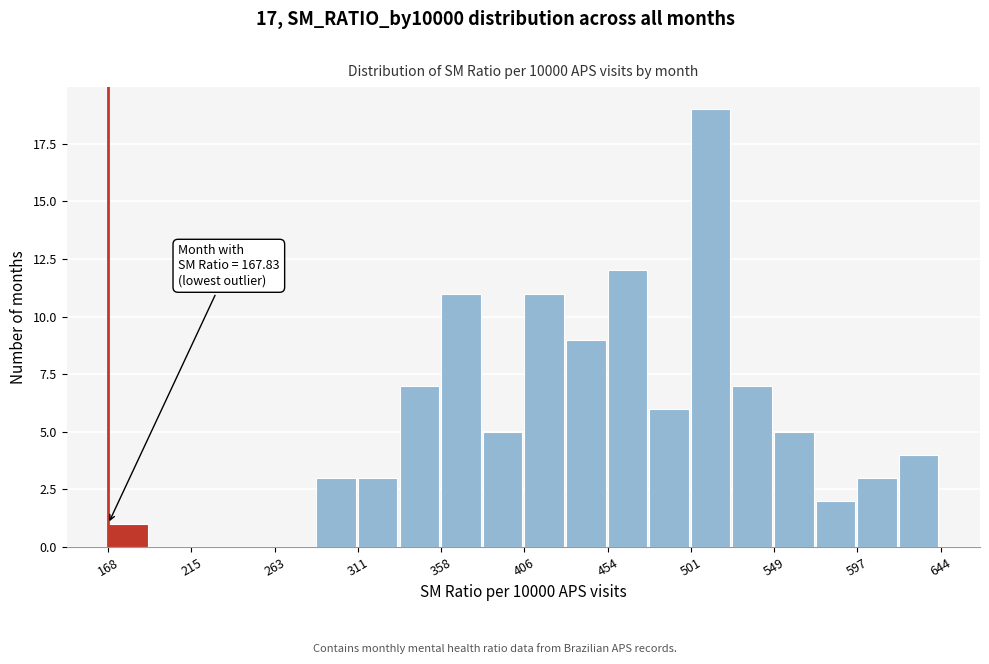

Over which range of the x-axis is the bar tallest?

500 to 525